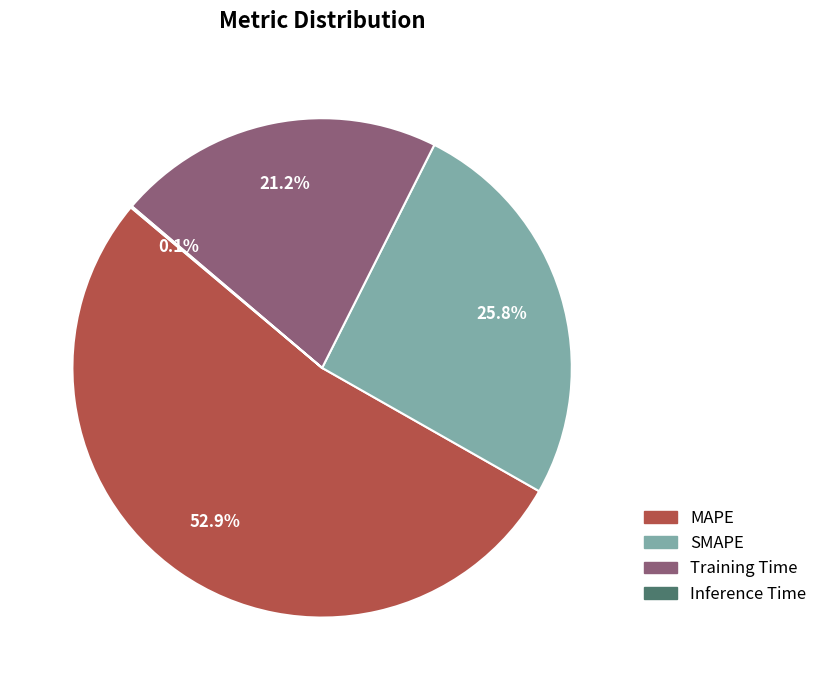

What is the ratio of the value at SMAPE to the value at MAPE?

0.5